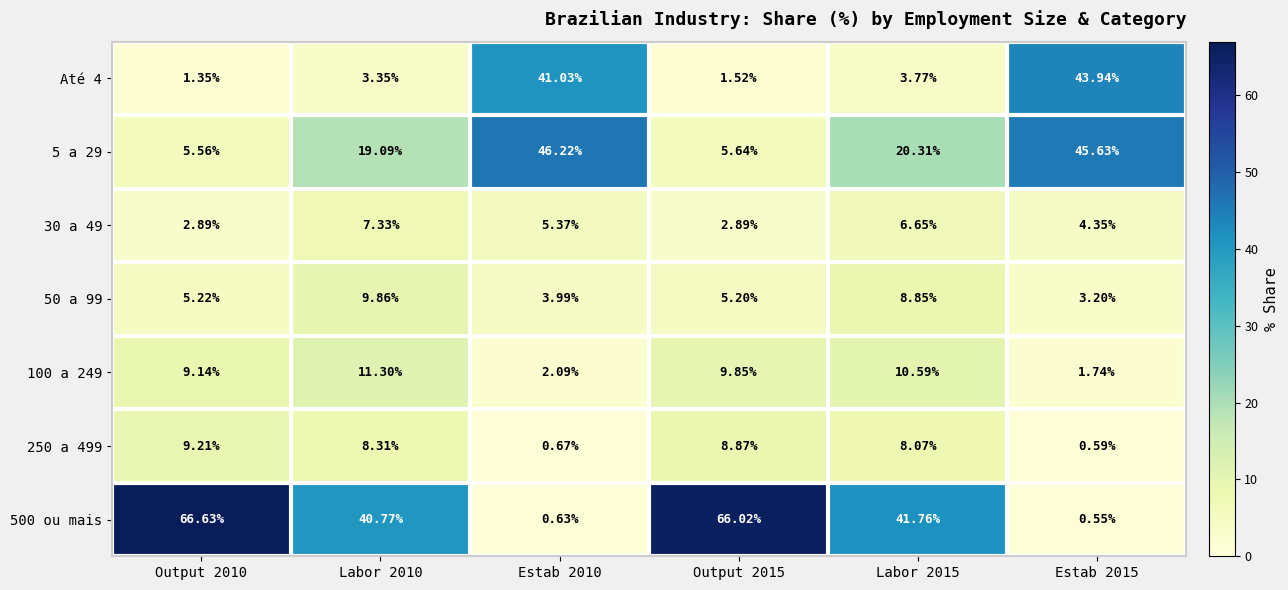

How many distinct data groups are displayed?

7